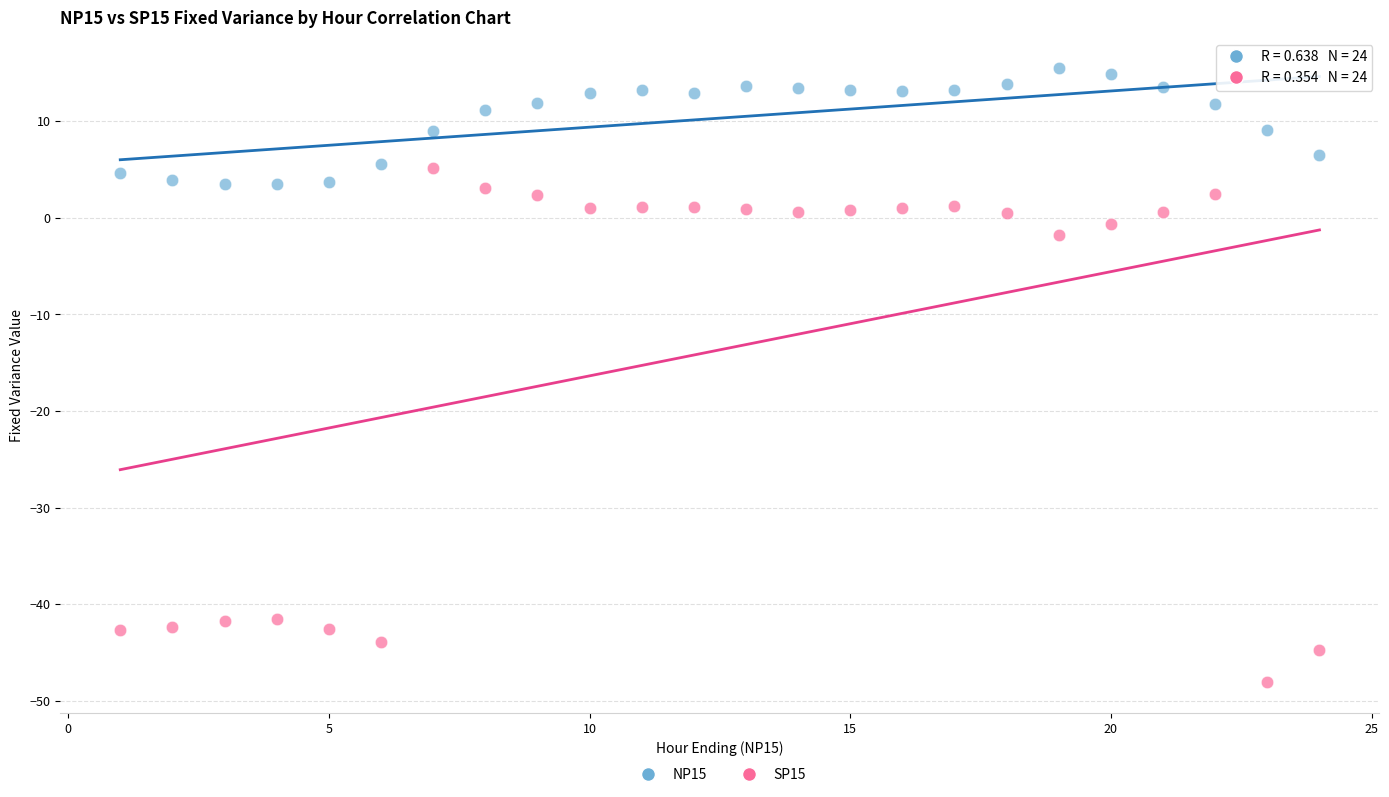

Across all series, what Y value is closest to -16?

-1.8